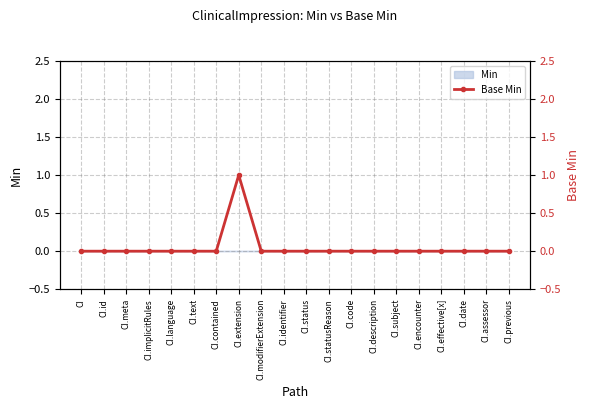

What is the label of the 9th point from the right?

CI.statusReason